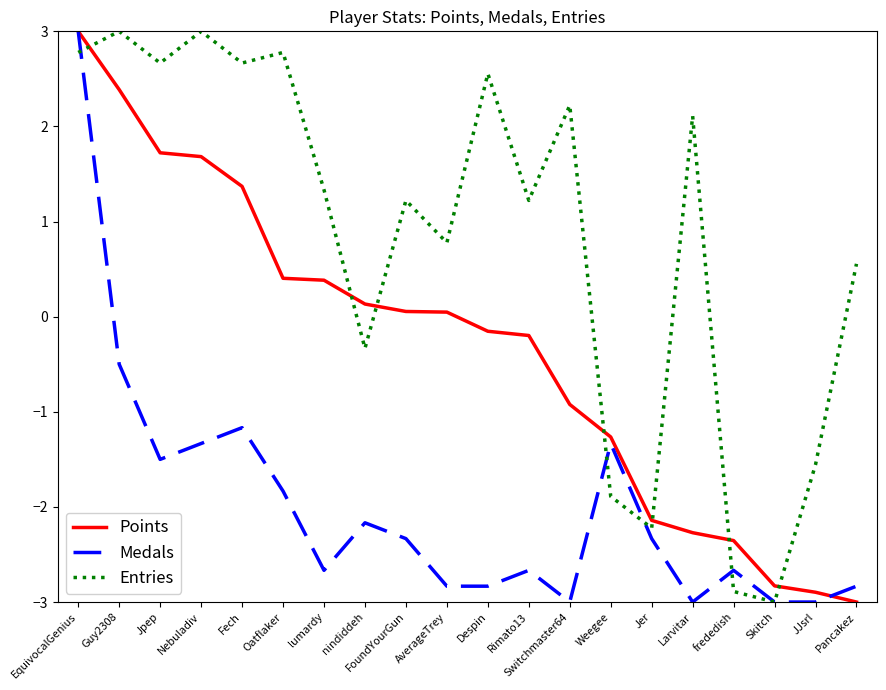

What is the approximate value of Entries at Jpep?

2.7